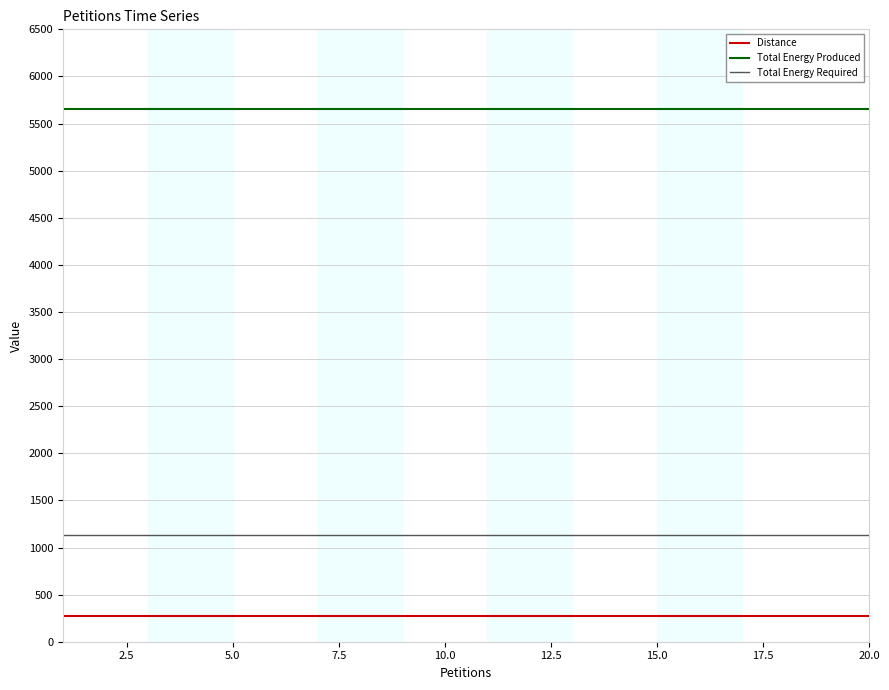

Which series has the largest total across all categories?

Total Energy Produced